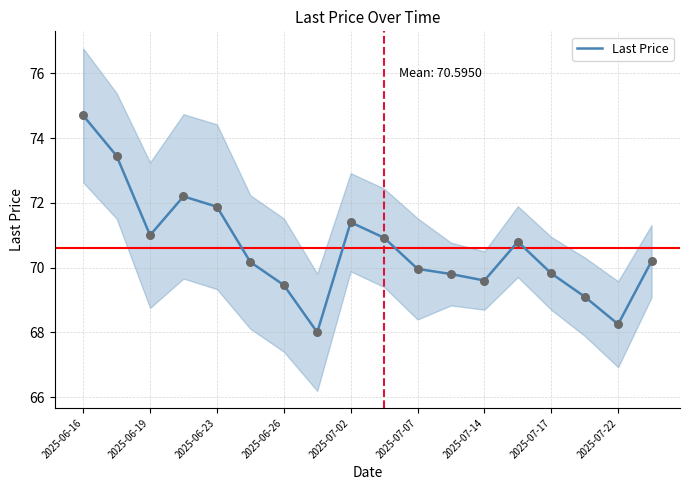

Is it true that Last Price equals 99.7 at 2025-06-23?

False